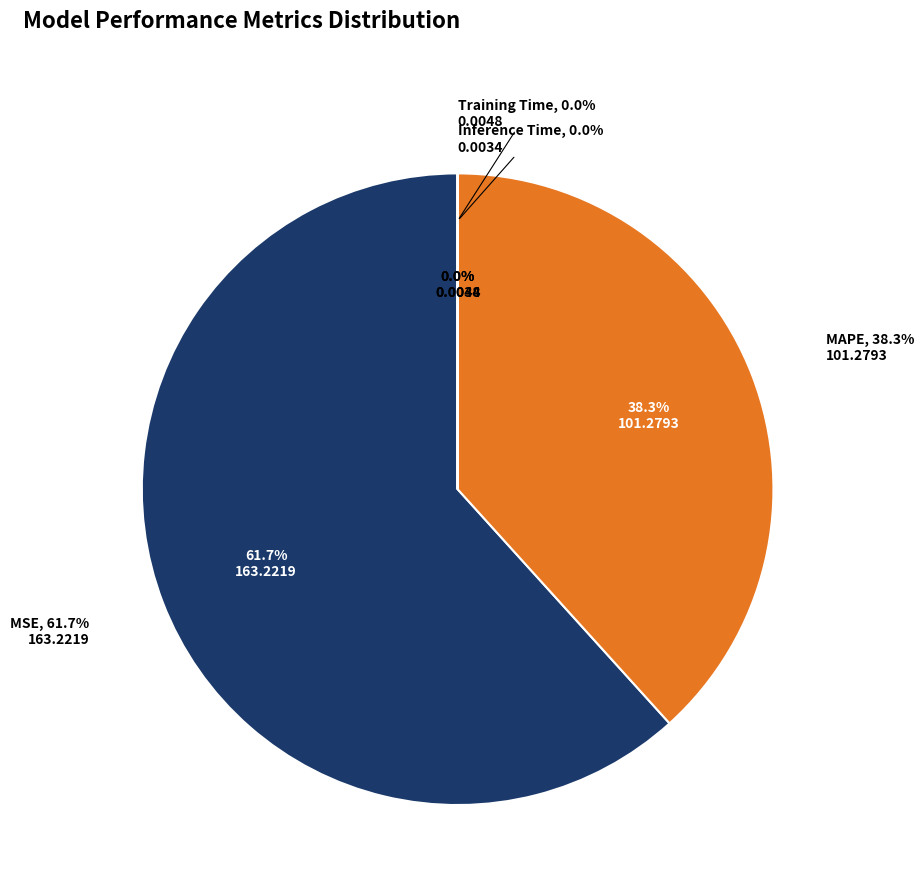

Is it true that Training Time is 0% of the pie?

True